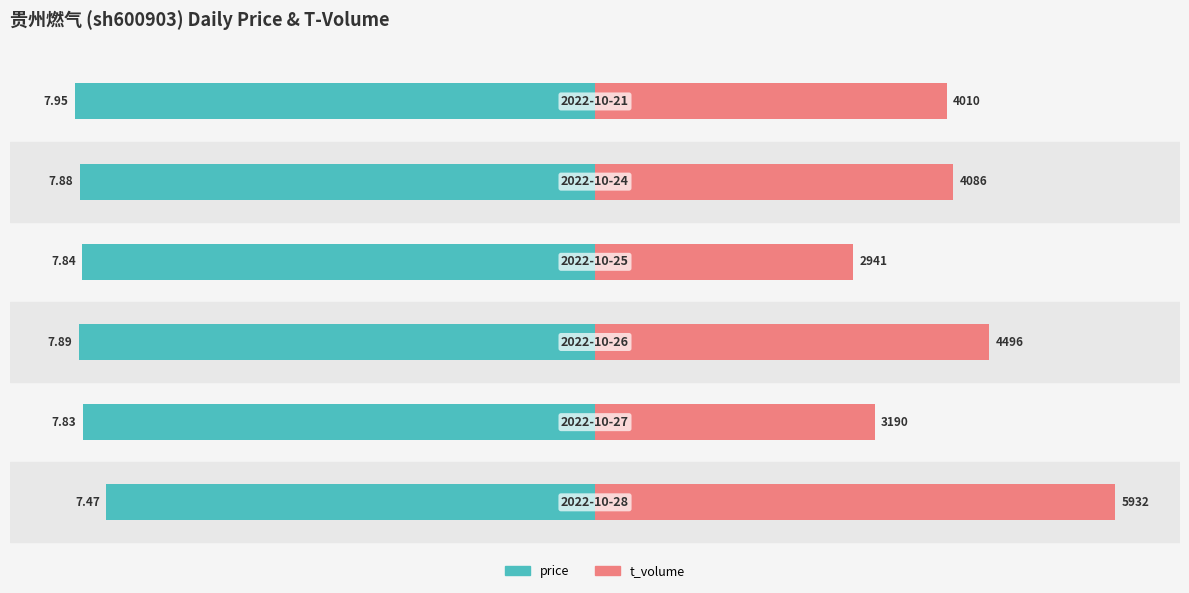

How many bars are there in each group?

2